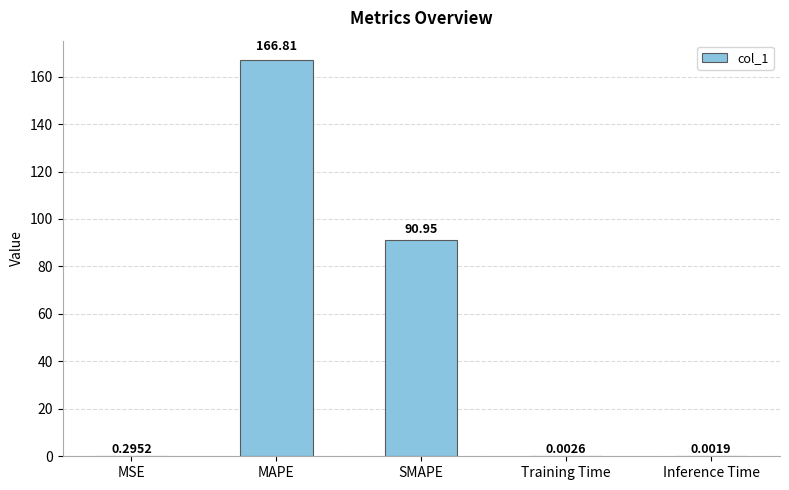

What is the average value?

51.6